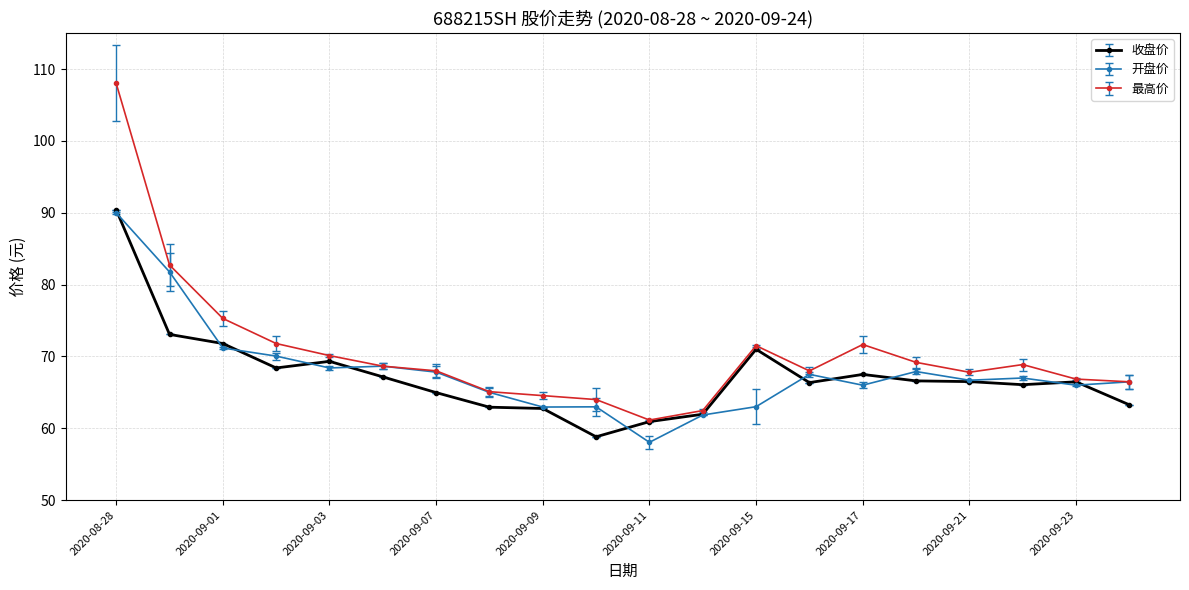

Which series has the largest total across all categories?

最高价